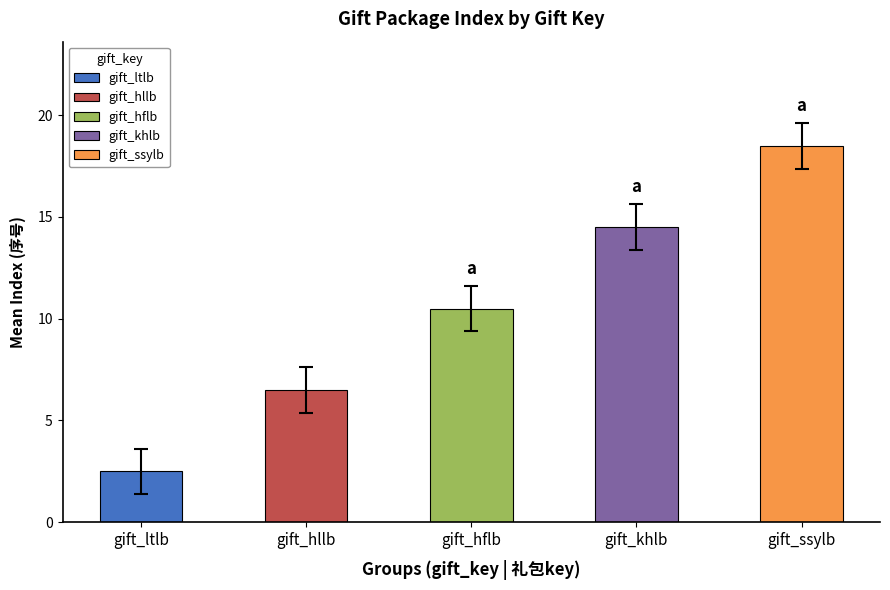

Which has a higher value, gift_ltlb or gift_hllb?

gift_hllb